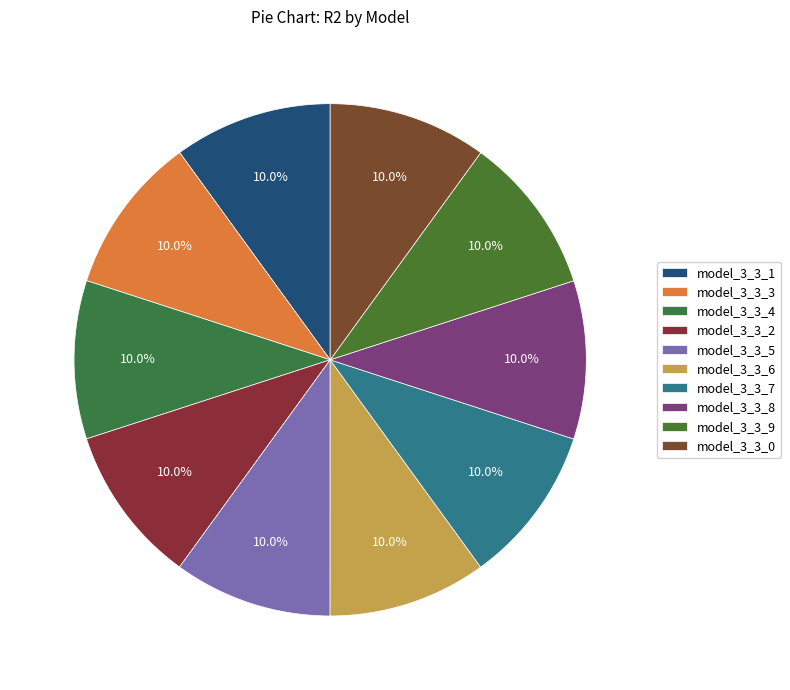

To the nearest percent, what portion does model_3_3_2 represent?

10%